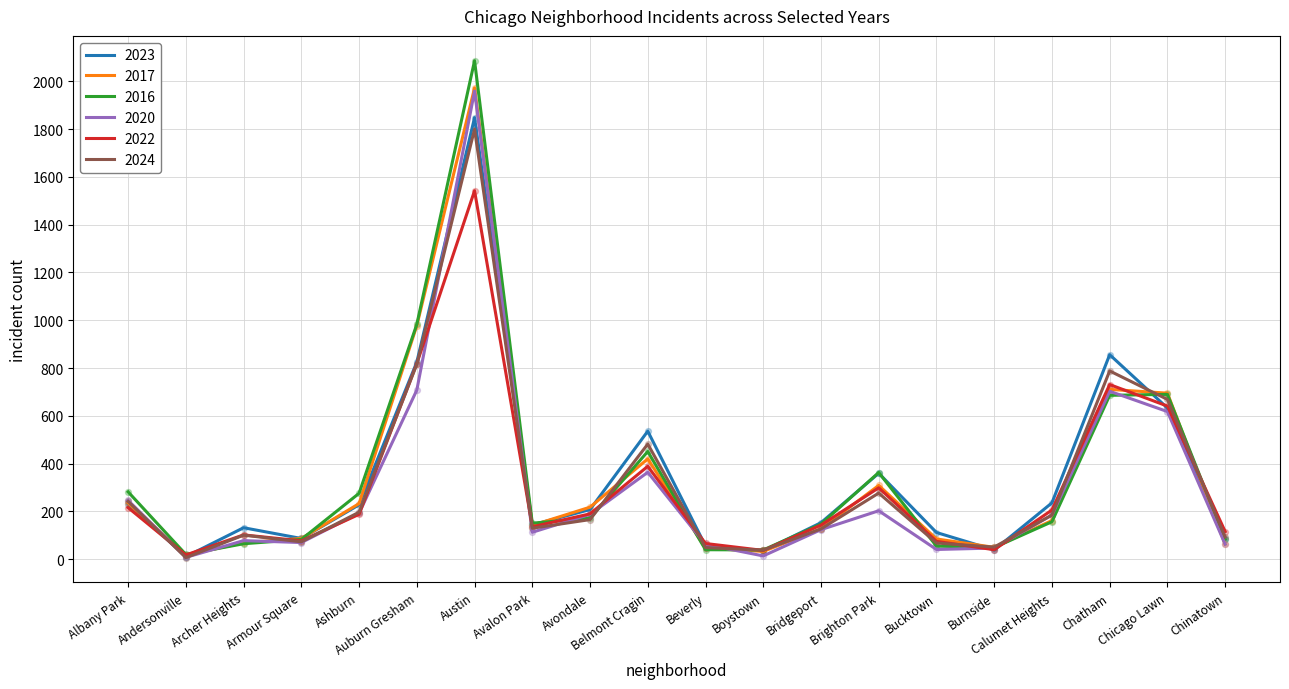

What are all the series names shown in the legend?

2023, 2017, 2016, 2020, 2022, 2024